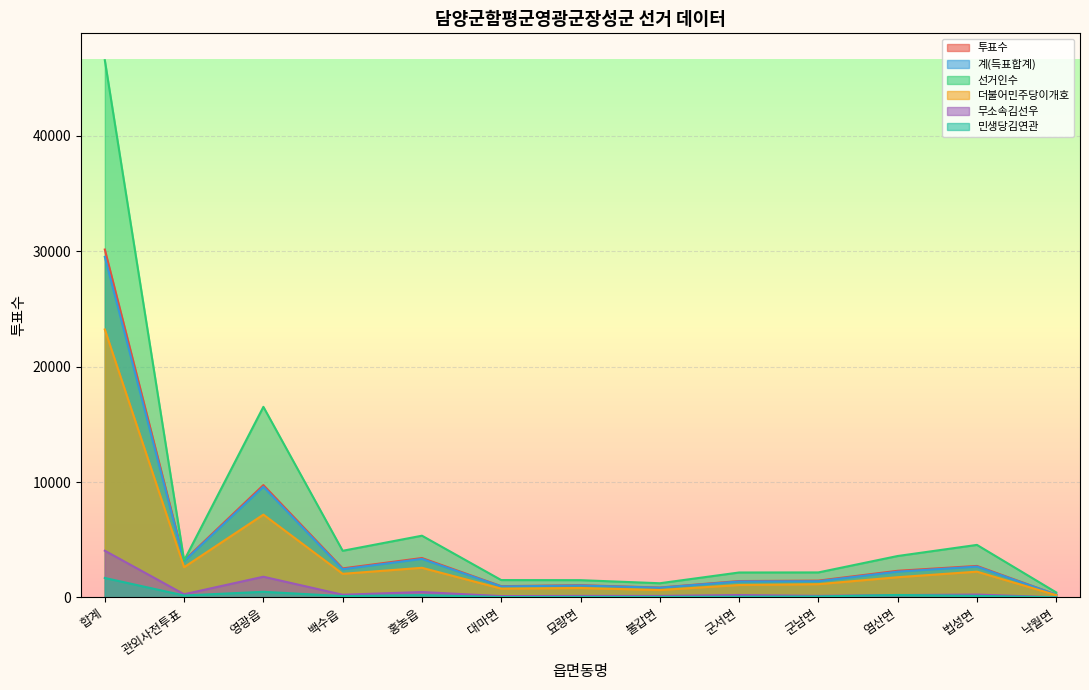

True or false: 민생당김연관 and 더불어민주당이개호 intersect in this chart.

False